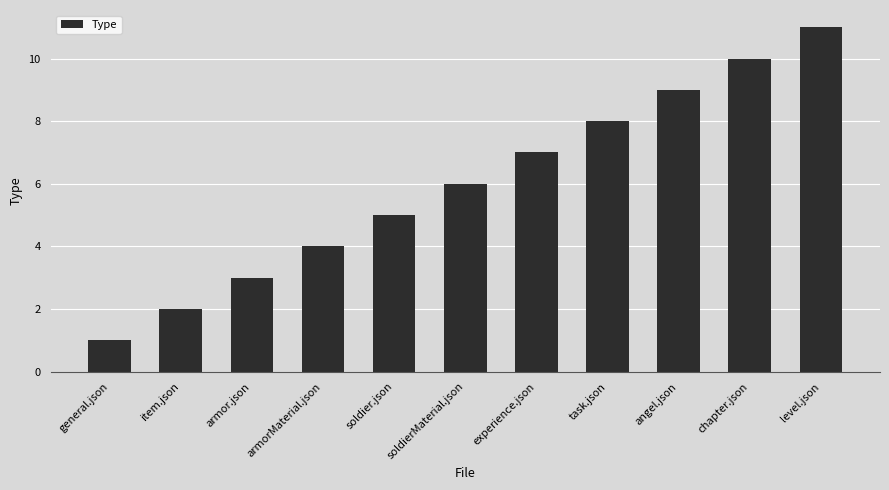

What is the sum of the values at task.json and armor.json?

11